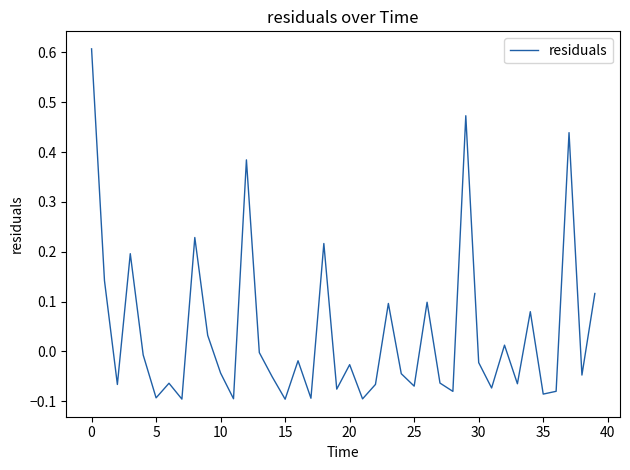

What is the maximum value shown in the chart?

0.6